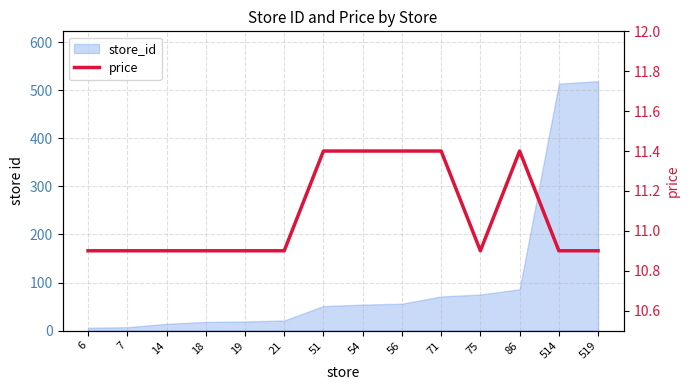

Does the chart display data point markers on the line(s)?

No